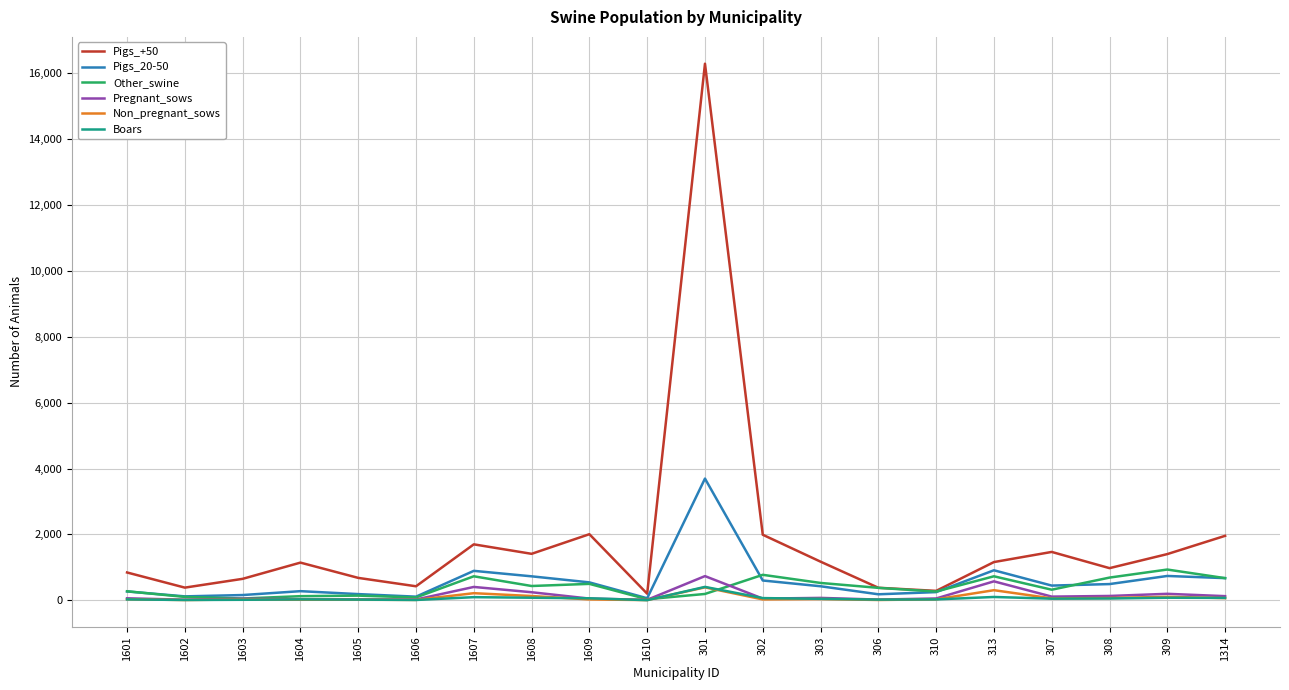

Where does the Other_swine series first go above 379?

1607